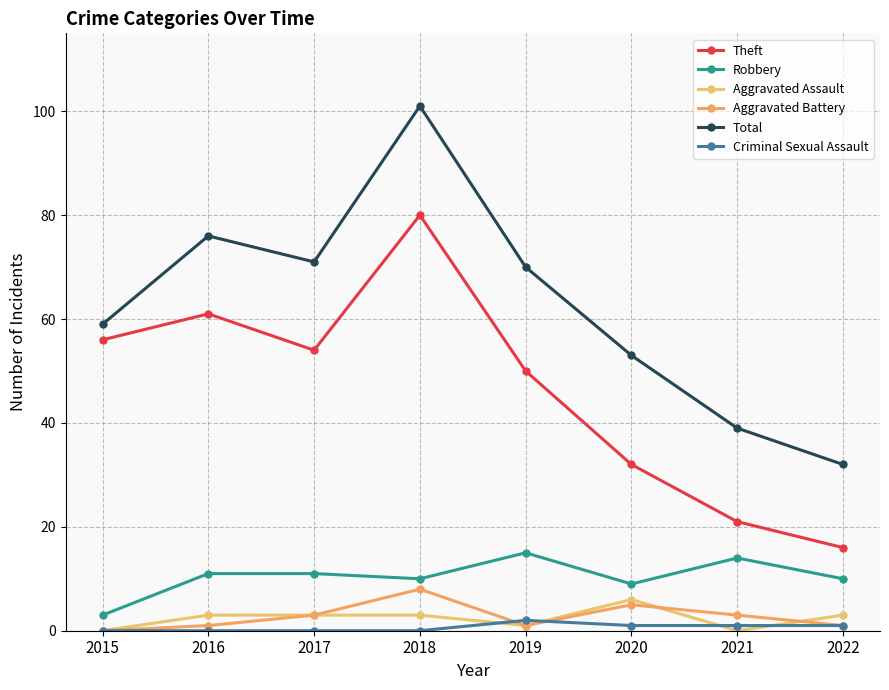

How many values in the Criminal Sexual Assault series are below 1?

4